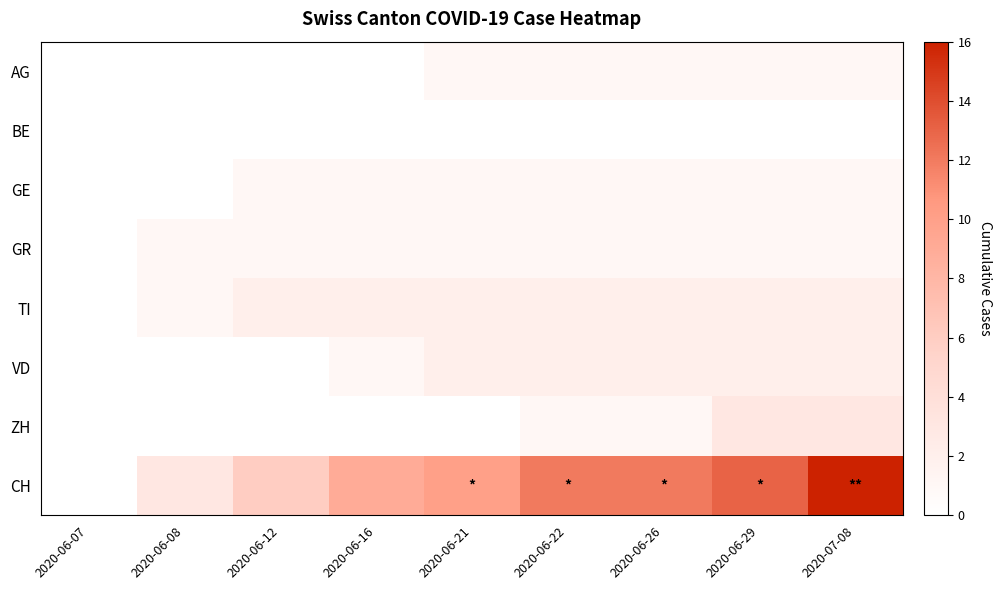

Between 2020-06-12 and 2020-06-21, which series saw the biggest shift?

CH